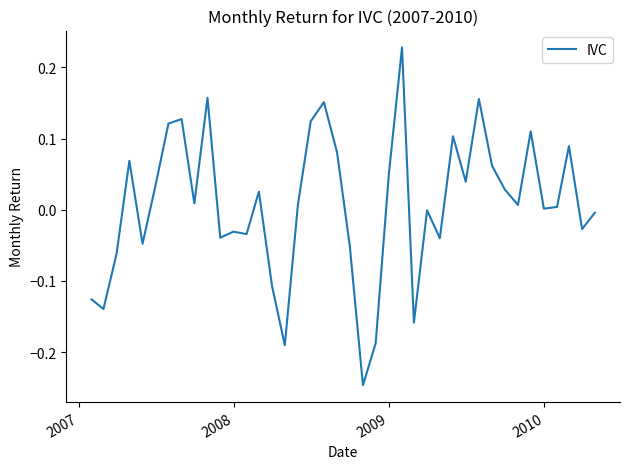

Does the chart display data point markers on the line(s)?

No